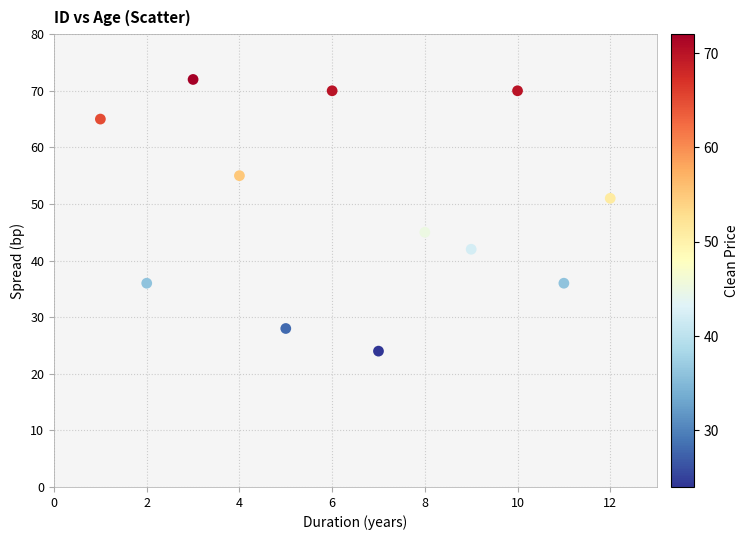

What is the average Y value?

50